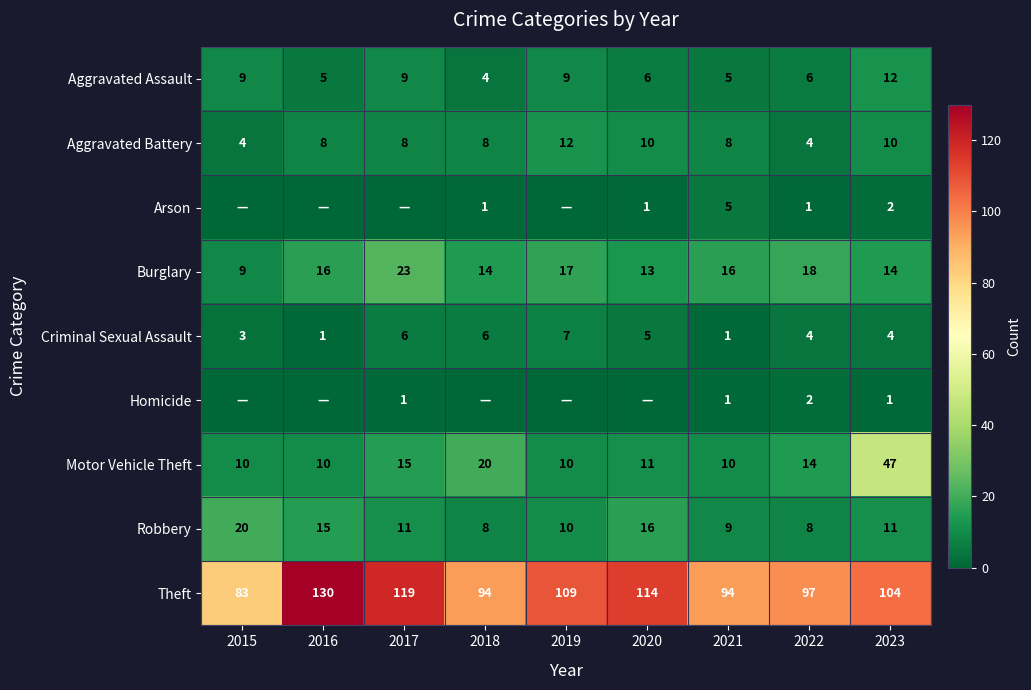

Rank the series at 2023 from highest to lowest value.

Theft, Motor Vehicle Theft, Burglary, Aggravated Assault, Robbery, Aggravated Battery, Criminal Sexual Assault, Arson, Homicide